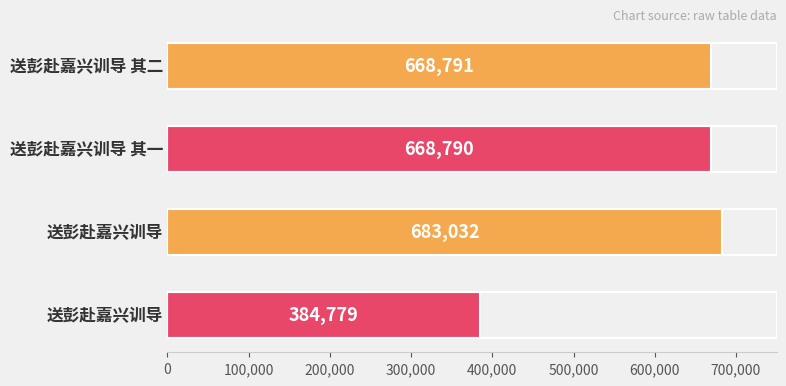

Count the number of categories in the chart.

4